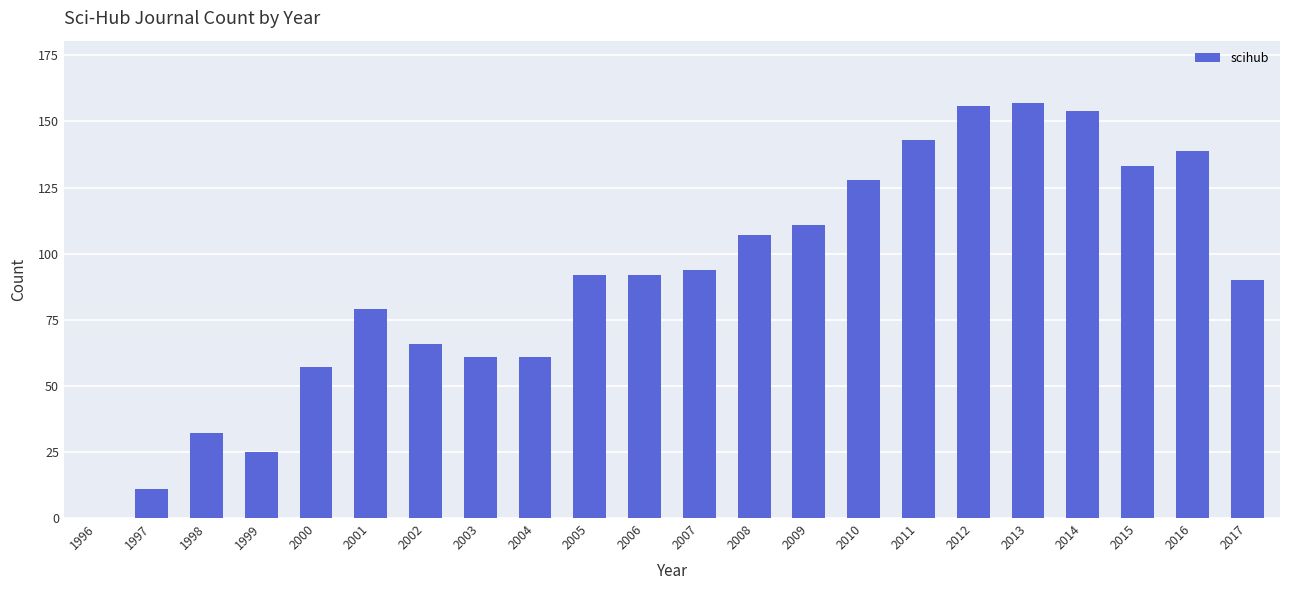

What is the sum of the values at 2011 and 2010?

271